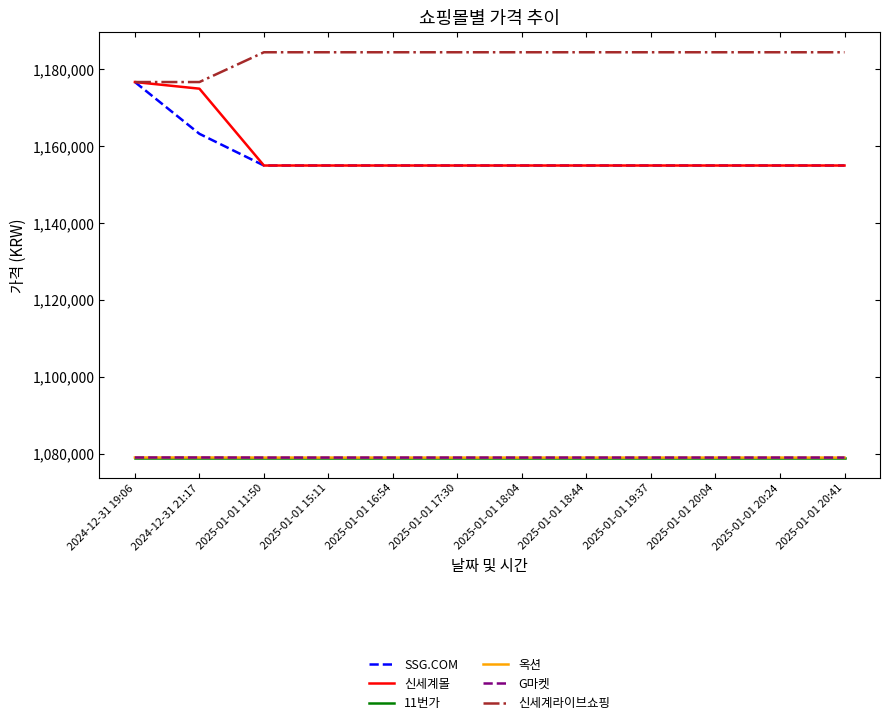

Reading left to right, extract all data points from this chart.

SSG.COM: 2024-12-31 19:06=1176710	2024-12-31 21:17=1163234	2025-01-01 11:50=1154983	2025-01-01 15:11=1154983	2025-01-01 16:54=1154983	2025-01-01 17:30=1154983	2025-01-01 18:04=1154983	2025-01-01 18:44=1154983	2025-01-01 19:37=1154983	2025-01-01 20:04=1154983	2025-01-01 20:24=1154983	2025-01-01 20:41=1154983
신세계몰: 2024-12-31 19:06=1176710	2024-12-31 21:17=1174983	2025-01-01 11:50=1154983	2025-01-01 15:11=1154983	2025-01-01 16:54=1154983	2025-01-01 17:30=1154983	2025-01-01 18:04=1154983	2025-01-01 18:44=1154983	2025-01-01 19:37=1154983	2025-01-01 20:04=1154983	2025-01-01 20:24=1154983	2025-01-01 20:41=1154983
11번가: 2024-12-31 19:06=1078980	2024-12-31 21:17=1078980	2025-01-01 11:50=1078980	2025-01-01 15:11=1078980	2025-01-01 16:54=1078980	2025-01-01 17:30=1078980	2025-01-01 18:04=1078980	2025-01-01 18:44=1078980	2025-01-01 19:37=1078980	2025-01-01 20:04=1078980	2025-01-01 20:24=1078980	2025-01-01 20:41=1078980
옥션: 2024-12-31 19:06=1078990	2024-12-31 21:17=1078990	2025-01-01 11:50=1078970	2025-01-01 15:11=1078970	2025-01-01 16:54=1078970	2025-01-01 17:30=1078970	2025-01-01 18:04=1078970	2025-01-01 18:44=1078970	2025-01-01 19:37=1078970	2025-01-01 20:04=1078970	2025-01-01 20:24=1078970	2025-01-01 20:41=1078970
G마켓: 2024-12-31 19:06=1078990	2024-12-31 21:17=1078990	2025-01-01 11:50=1078970	2025-01-01 15:11=1078970	2025-01-01 16:54=1078970	2025-01-01 17:30=1078970	2025-01-01 18:04=1078970	2025-01-01 18:44=1078970	2025-01-01 19:37=1078970	2025-01-01 20:04=1078970	2025-01-01 20:24=1078970	2025-01-01 20:41=1078970
신세계라이브쇼핑: 2024-12-31 19:06=1176710	2024-12-31 21:17=1176710	2025-01-01 11:50=1184460	2025-01-01 15:11=1184460	2025-01-01 16:54=1184460	2025-01-01 17:30=1184460	2025-01-01 18:04=1184460	2025-01-01 18:44=1184460	2025-01-01 19:37=1184460	2025-01-01 20:04=1184460	2025-01-01 20:24=1184460	2025-01-01 20:41=1184460